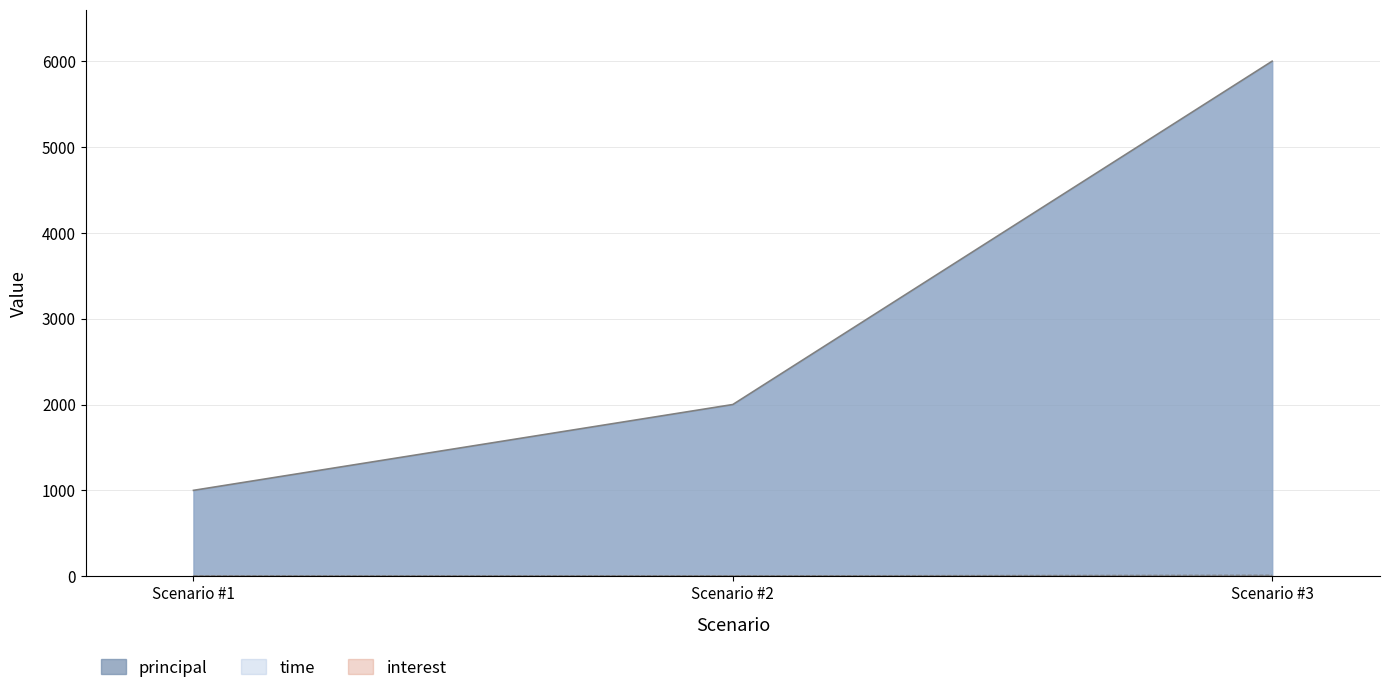

Which series has the largest total across all categories?

principal